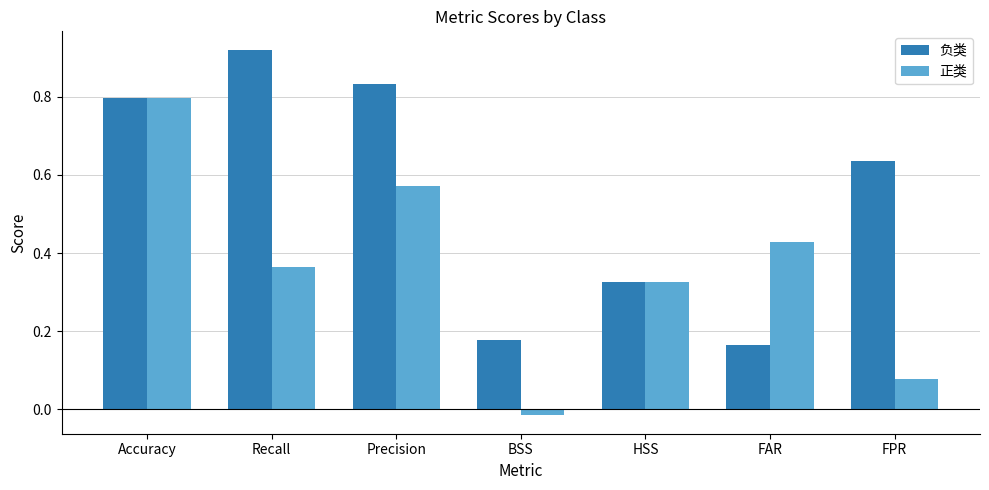

At which category is the sum across all series the highest?

Accuracy